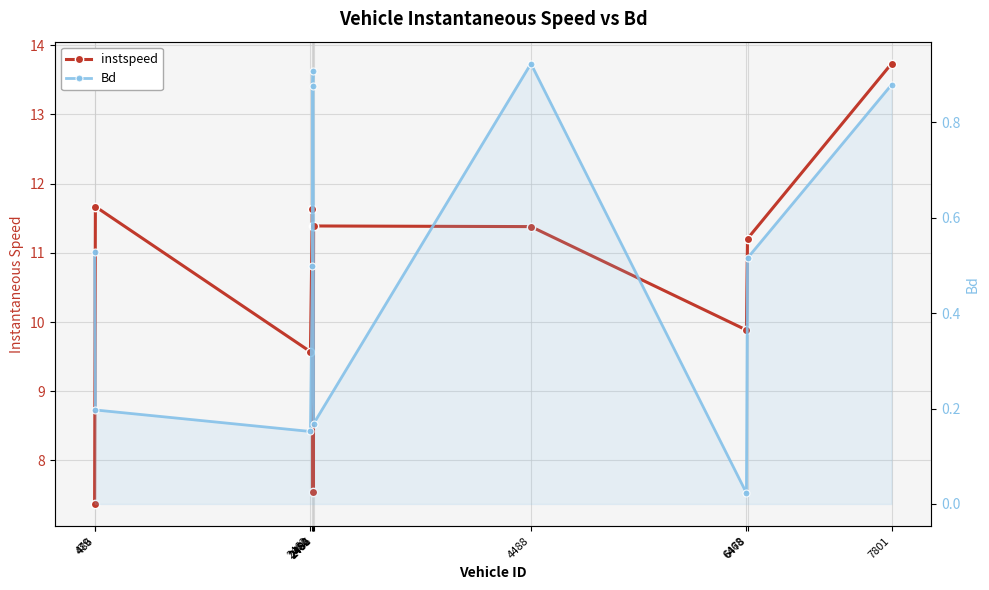

True or false: instspeed and Bd intersect in this chart.

False